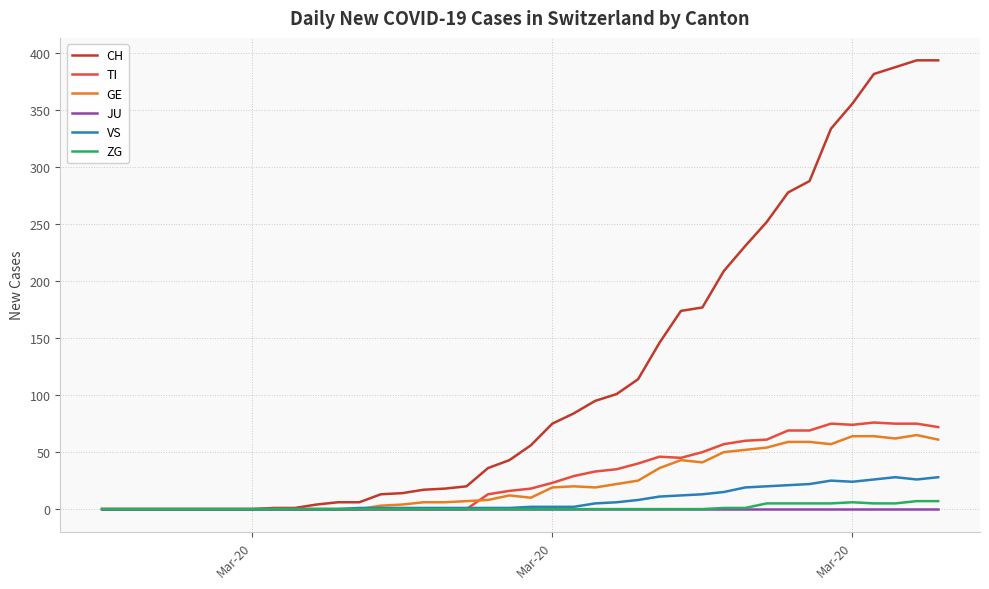

Which series has the widest spread of values?

CH